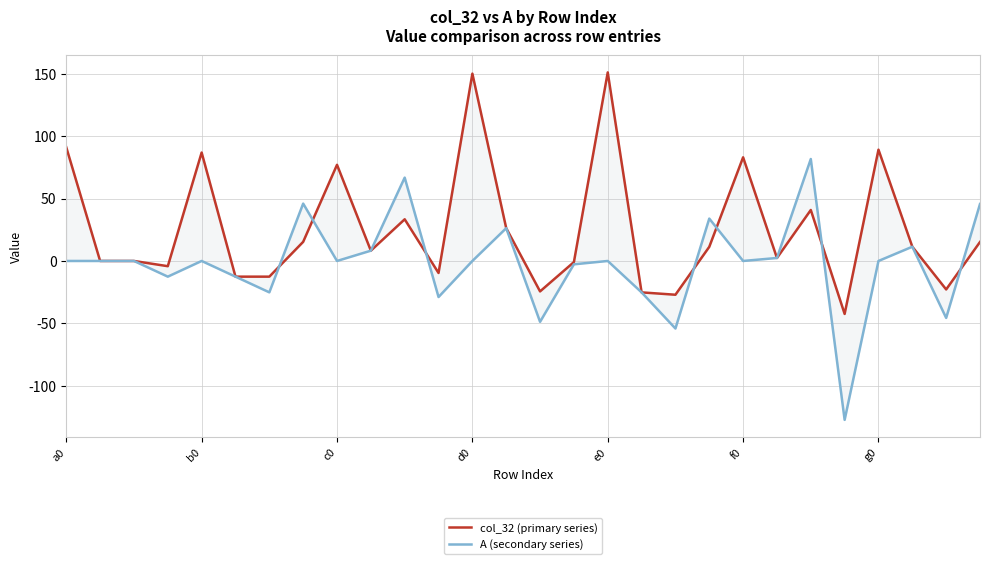

The value of col_32 (primary series) at 15 is -0.4. True or false?

False